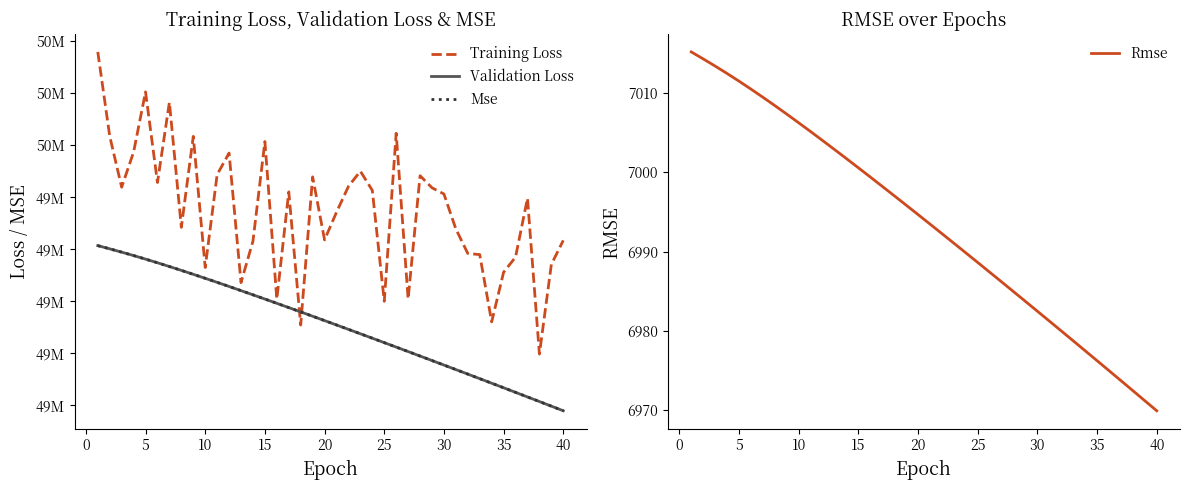

True or false: Validation Loss has more than 2 interior local peaks.

False